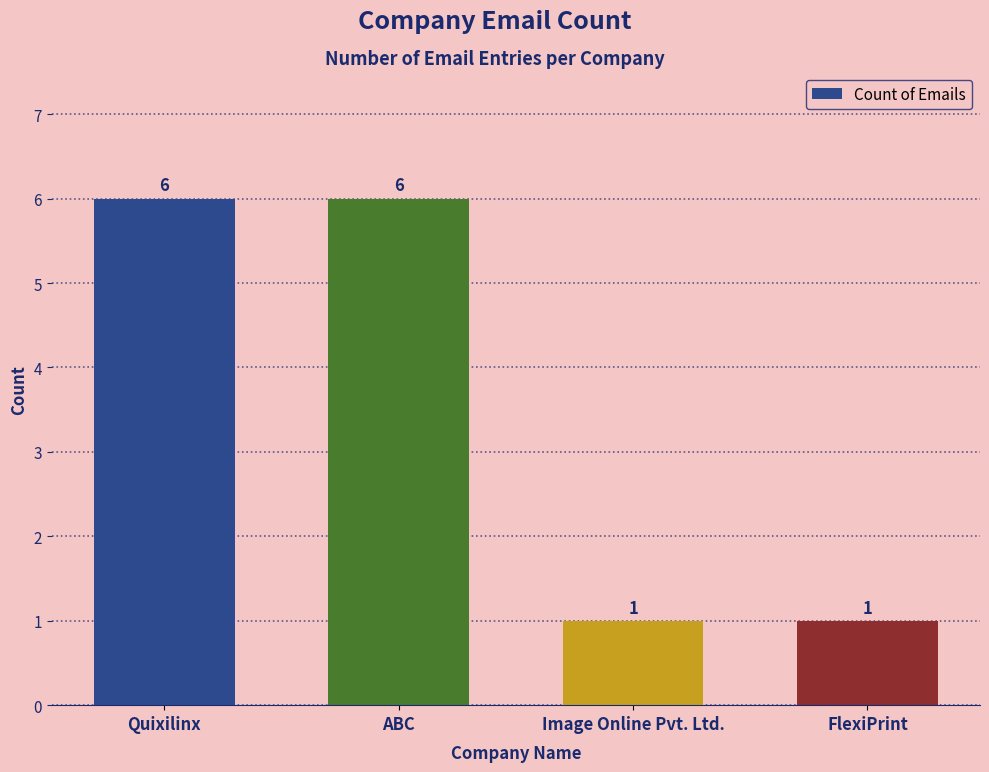

What is the ratio of the value at FlexiPrint to the value at Image Online Pvt. Ltd.?

1.0